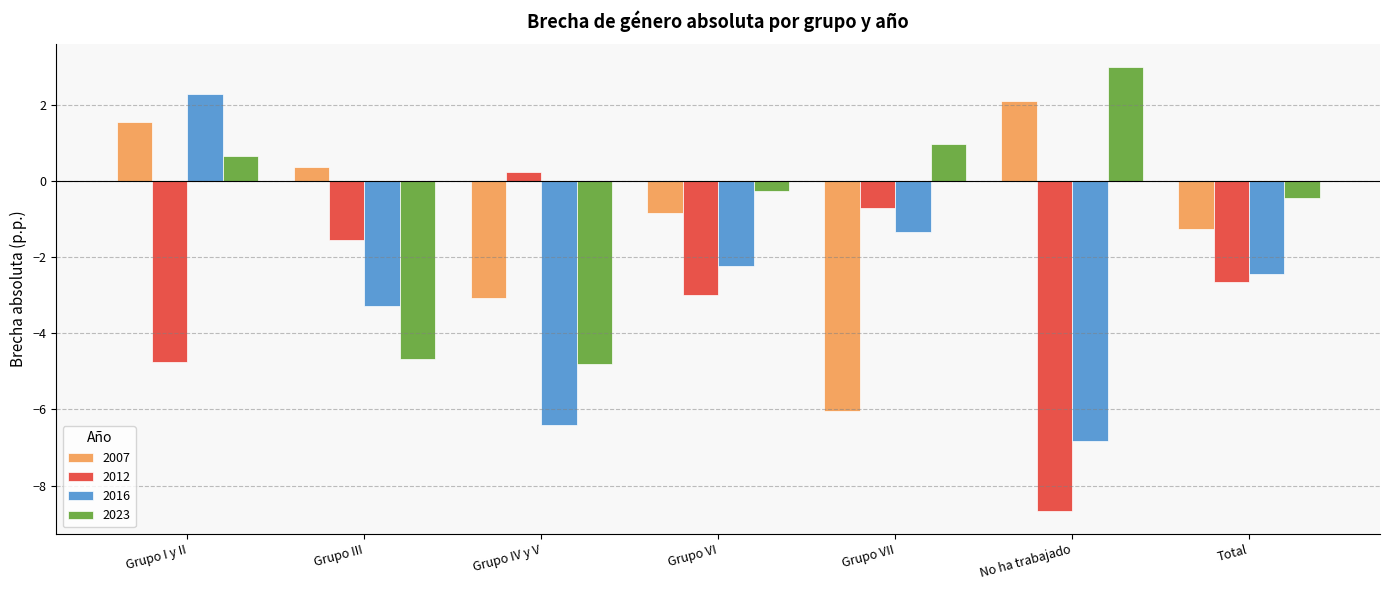

How many series are shown in this chart?

4